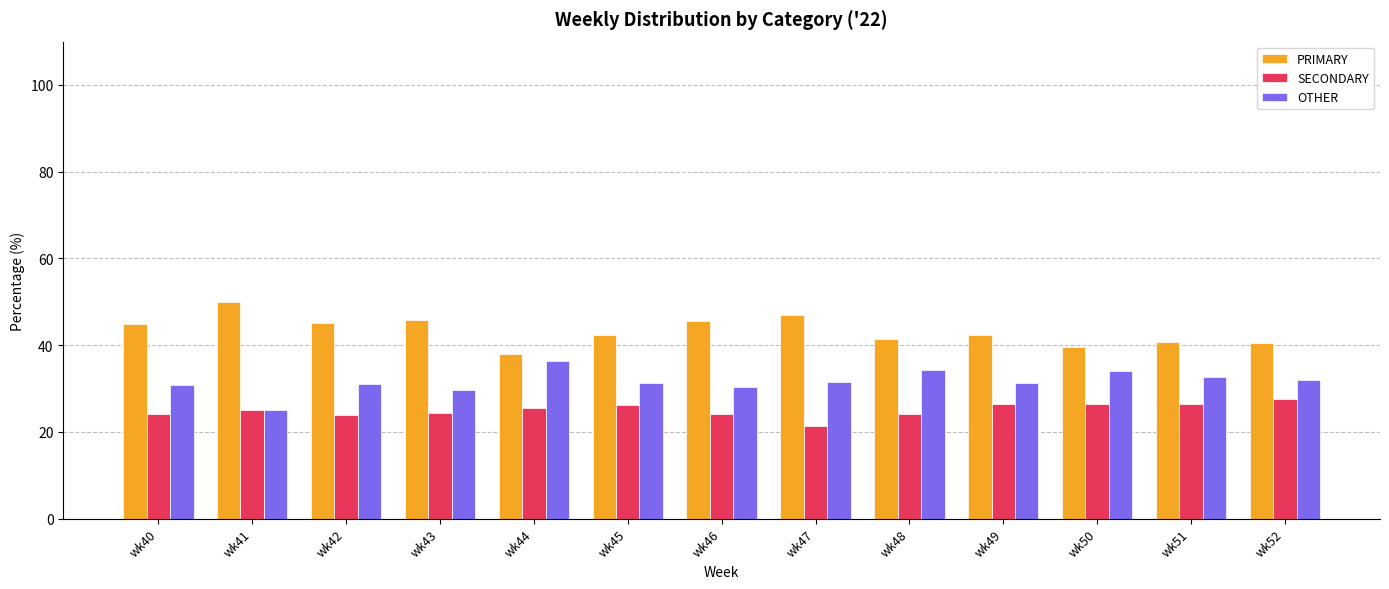

The value of OTHER at wk40 is 6.2. True or false?

False